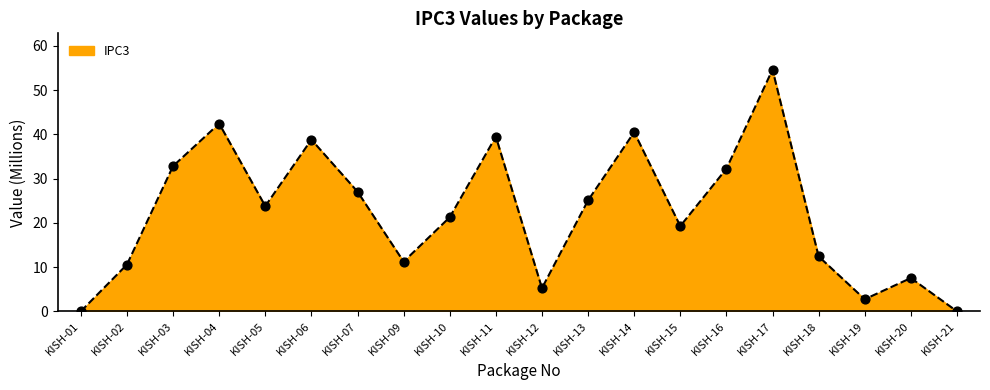

What is the difference between the maximum and minimum values?

54.6